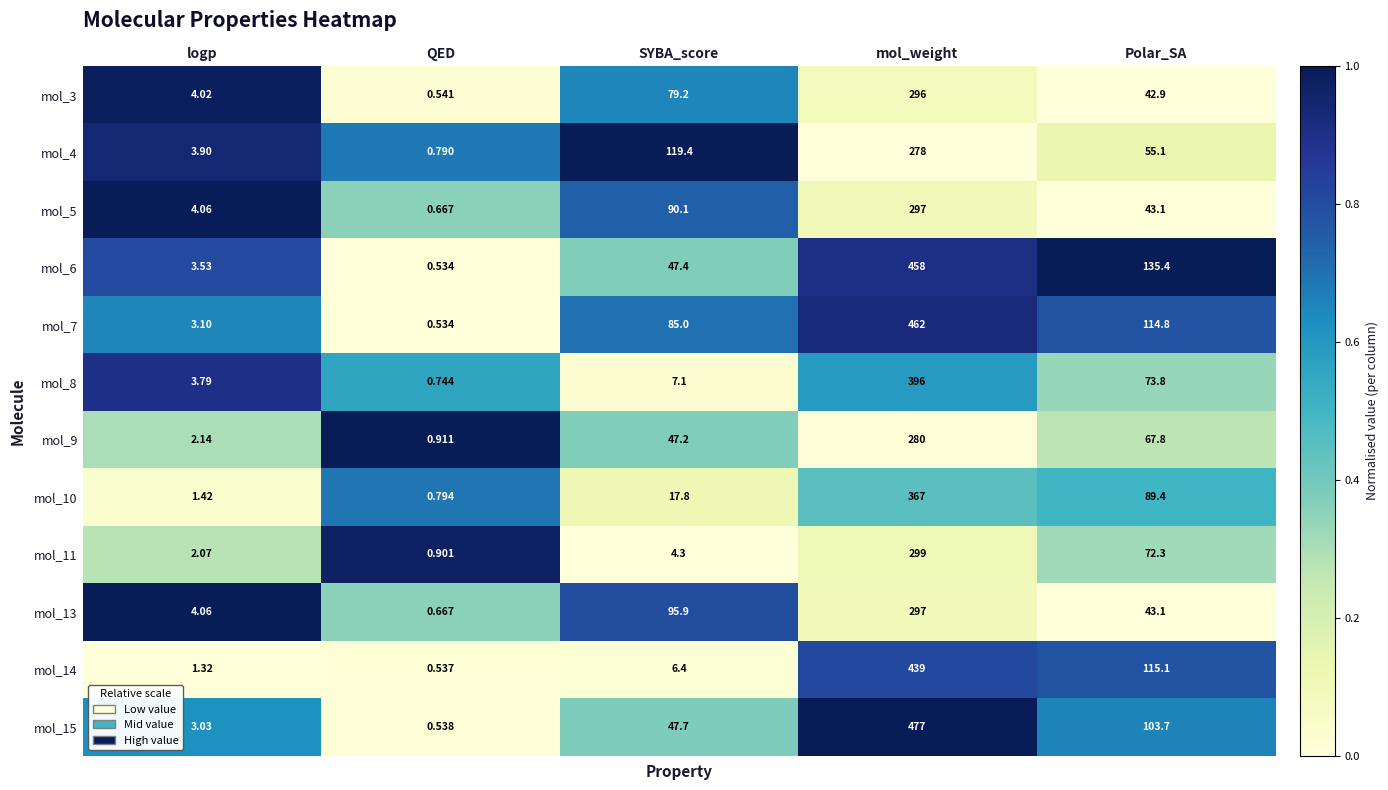

Is the value of mol_11 at SYBA_score greater than the value of mol_7 at Polar_SA?

No